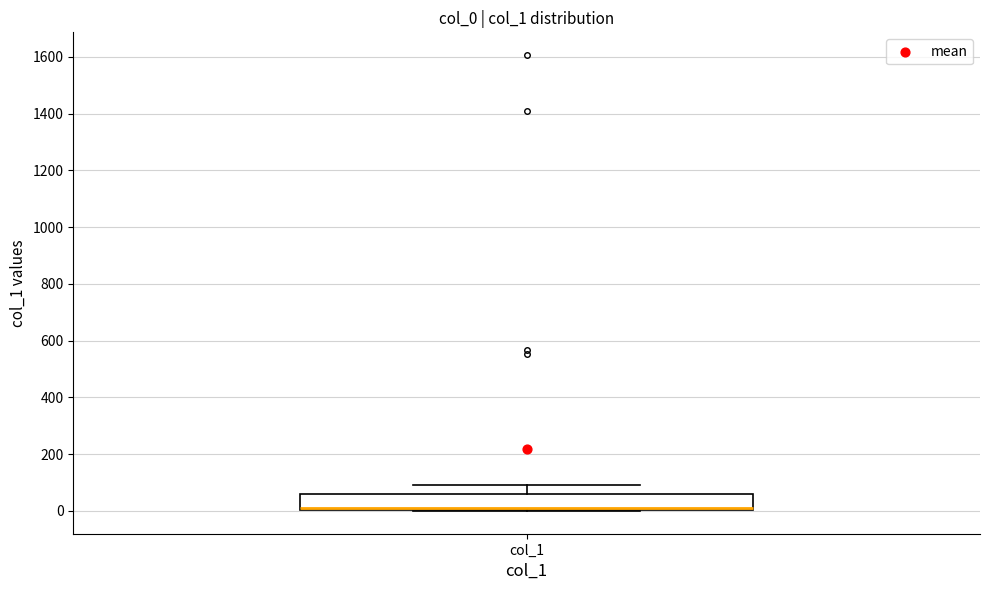

Read this box plot against the y-axis: the position of the median line, the range covered by the box, and the ends of both whiskers. The values are not printed on the chart, so give them approximately, as read against the axis.

median 20, box 0 to 60, whiskers 0 to 100